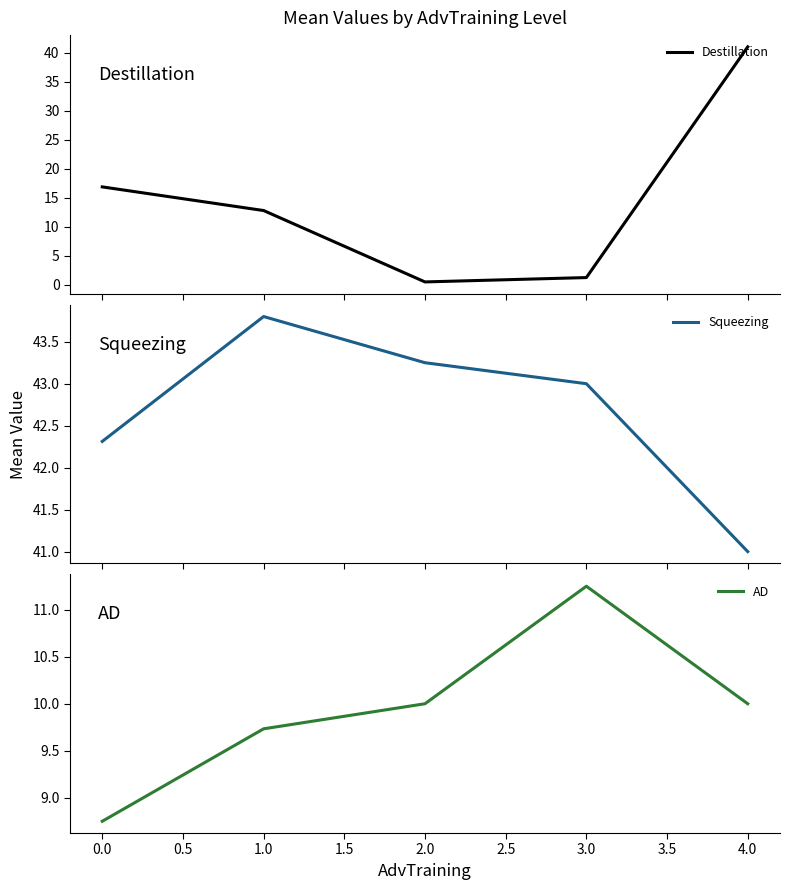

Is it true that AD equals 16.3 at 2.0?

False